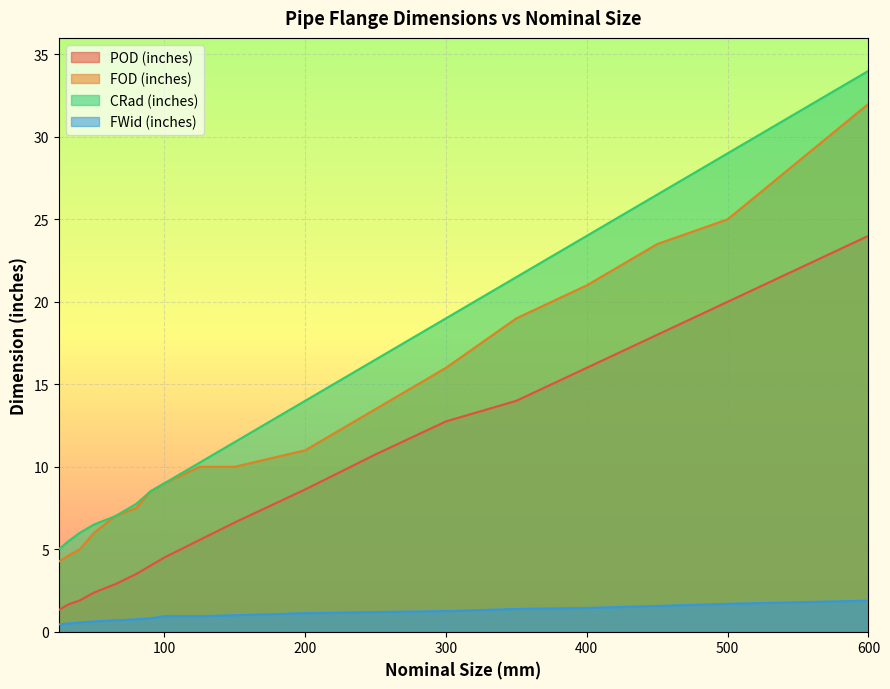

Reading right to left, what are all the values shown in this chart?

POD (inches): 24.0	20.0	18.0	16.0	14.0	12.8	10.8	8.6	6.6	5.6	4.5	4.0	3.5	2.9	2.4	1.9	1.7	1.3
FOD (inches): 32.0	25.0	23.5	21.0	19.0	16.0	13.5	11.0	10.0	10.0	9.0	8.5	7.5	7.0	6.0	5.0	4.6	4.2
CRad (inches): 34.0	29.0	26.5	24.0	21.5	19.0	16.5	14.0	11.5	10.2	9.0	8.5	7.8	7.0	6.5	6.0	5.5	5.0
FWid (inches): 1.9	1.7	1.6	1.4	1.4	1.2	1.2	1.1	1.0	0.9	0.9	0.8	0.8	0.7	0.6	0.6	0.5	0.4